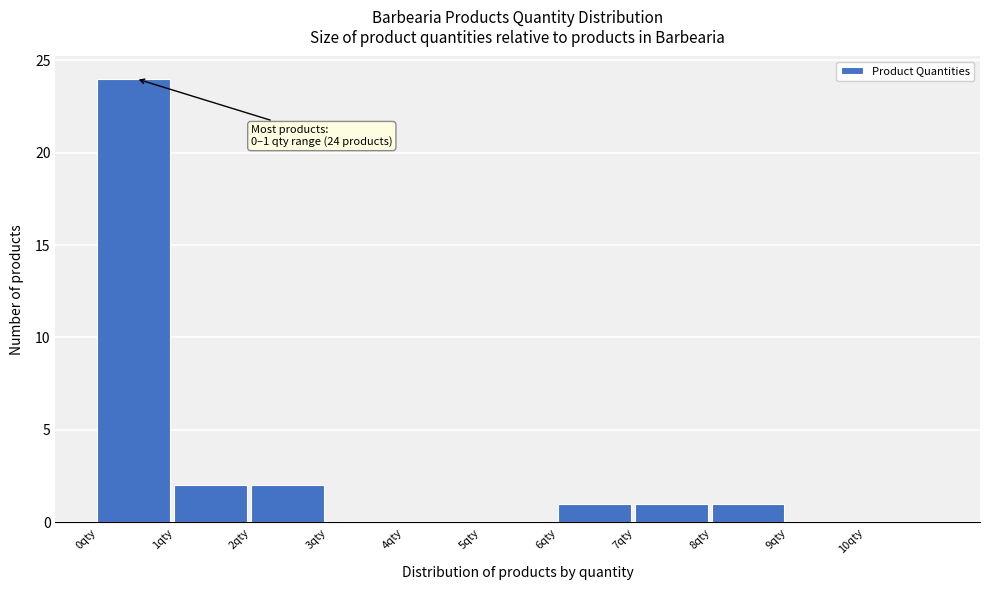

Which range on the x-axis has the tallest bar?

0 to 1